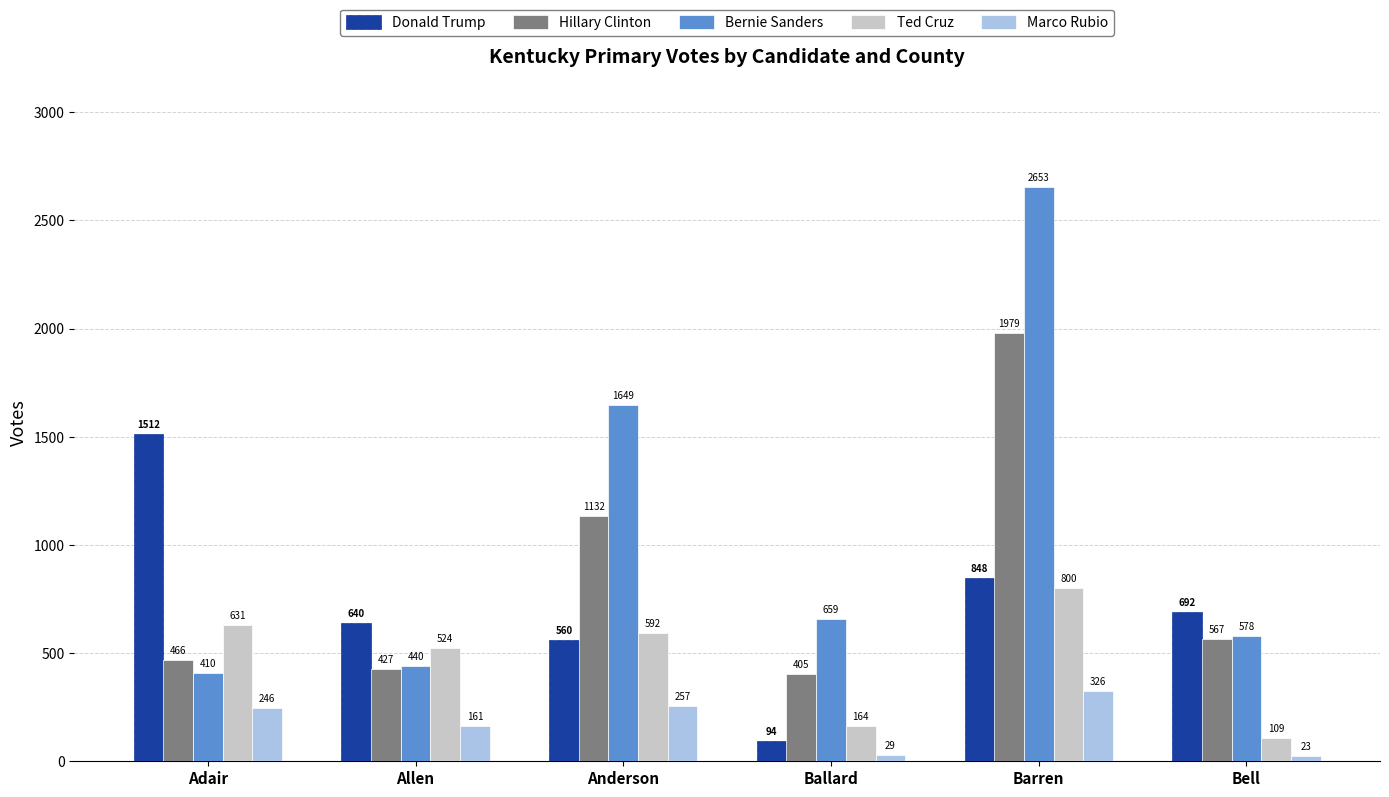

At how many categories does at least one series exceed 1685?

1